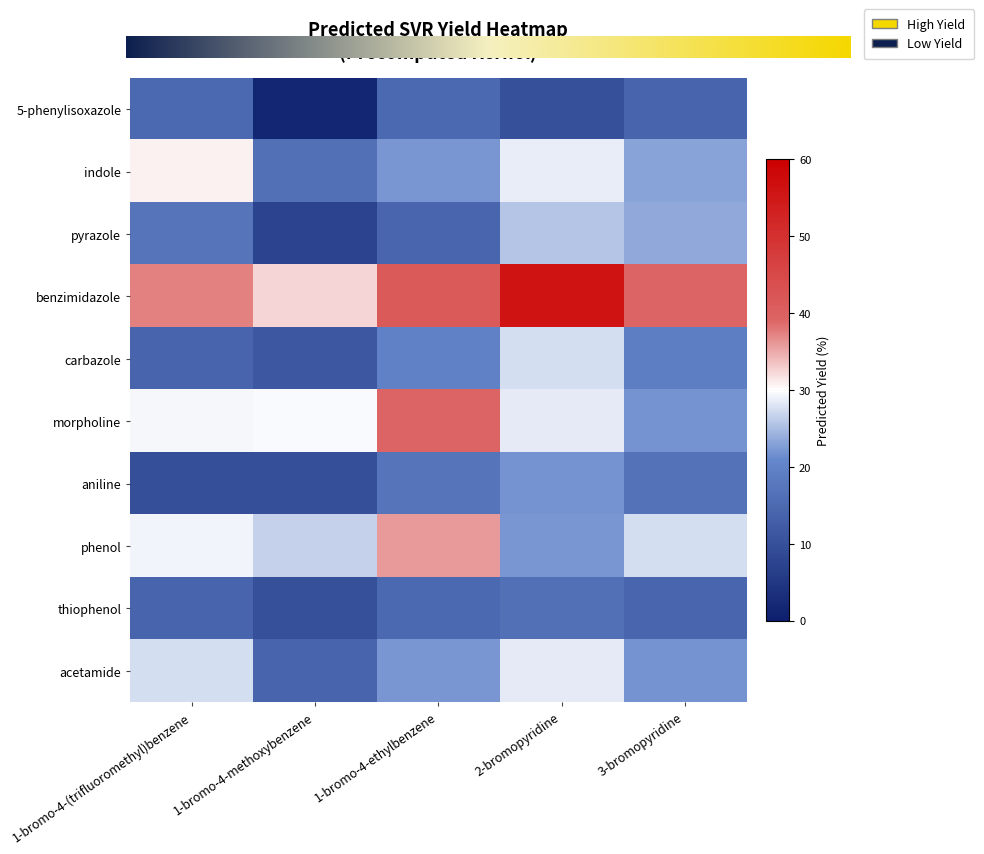

The benzimidazole series shows 9.4 at 1-bromo-4-ethylbenzene. True or false?

False